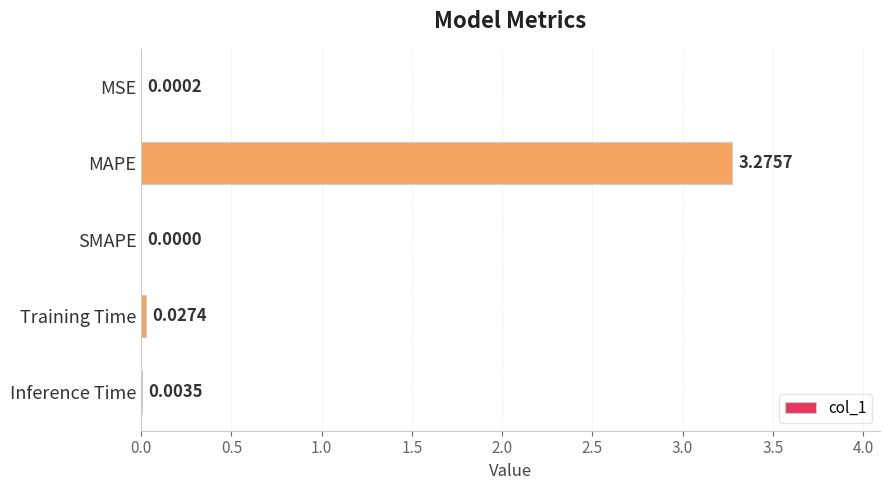

At which category does the chart reach its peak across all series?

MAPE